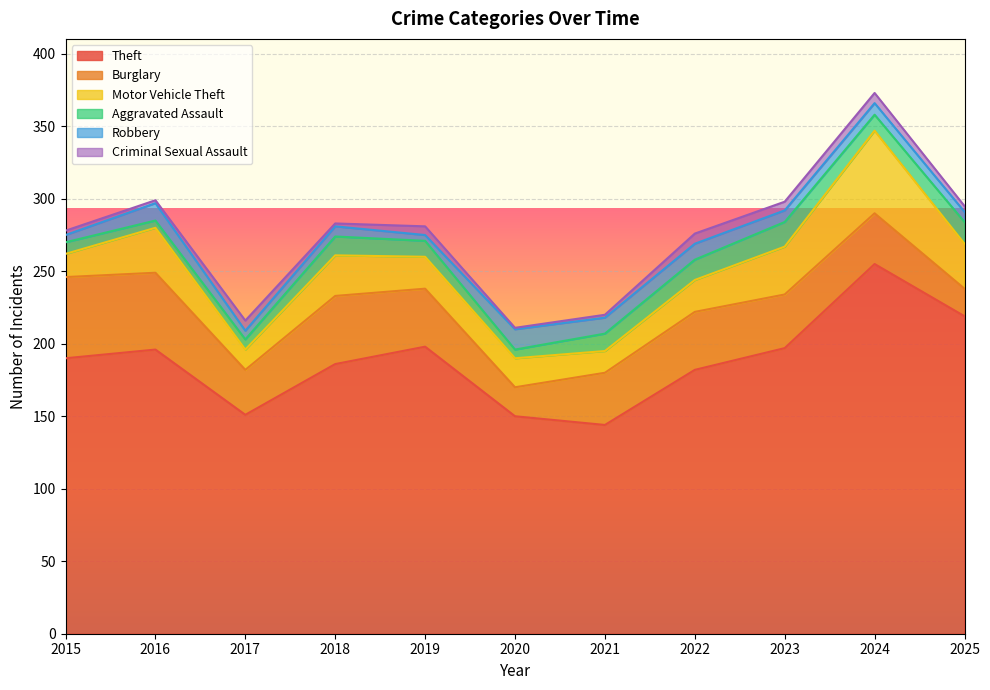

Is it true that Theft equals 267 at 2016?

False